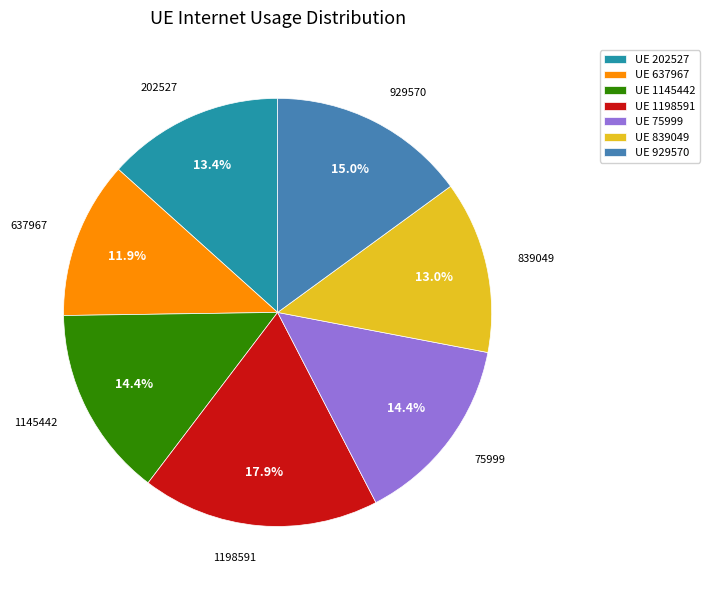

Which slice is the largest?

UE 1198591